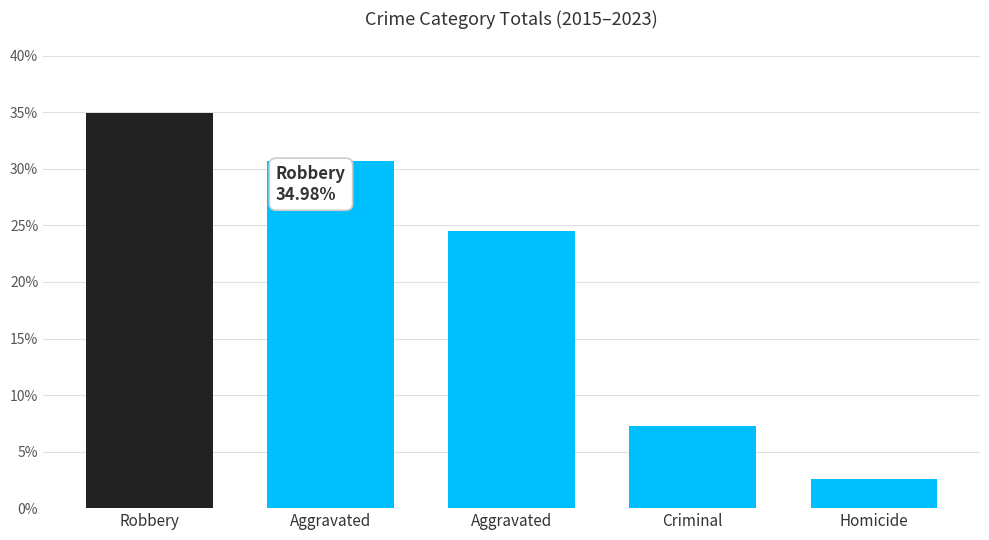

What is the value of the 1st bar from the left?

35.0